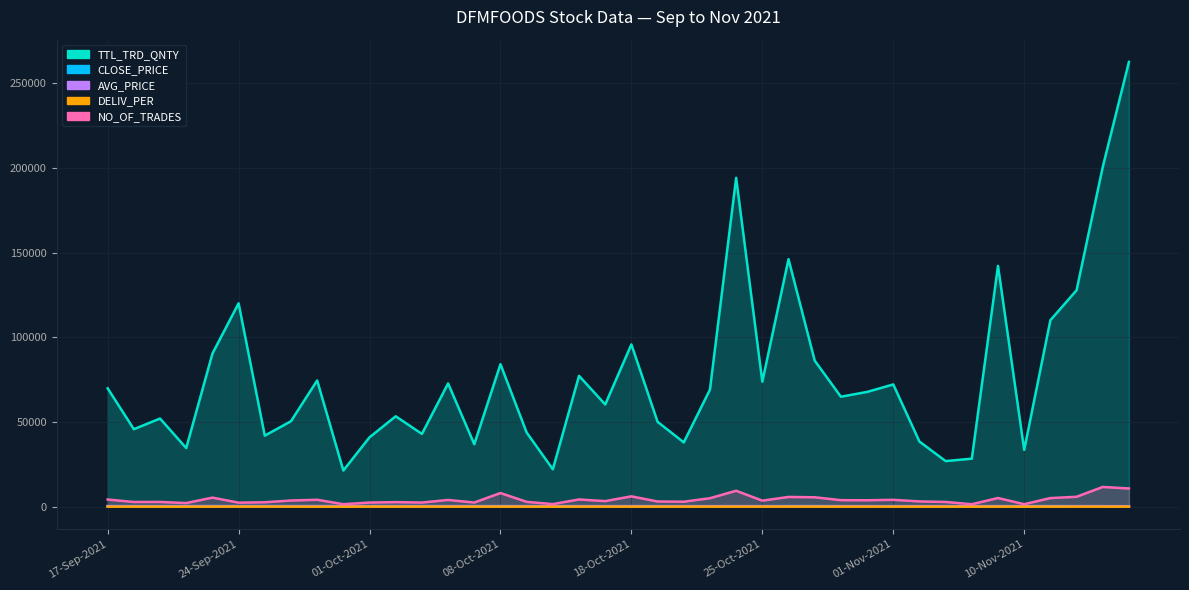

How many lines are shown in the chart?

5